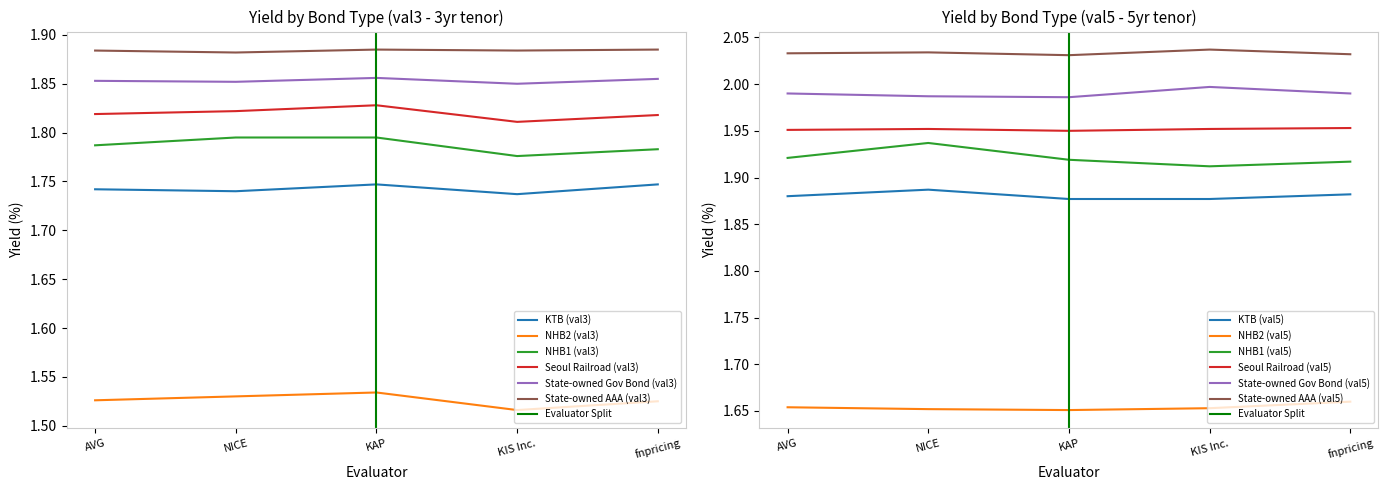

Where is the first local minimum for State-owned Gov Bond (val3)?

NICE